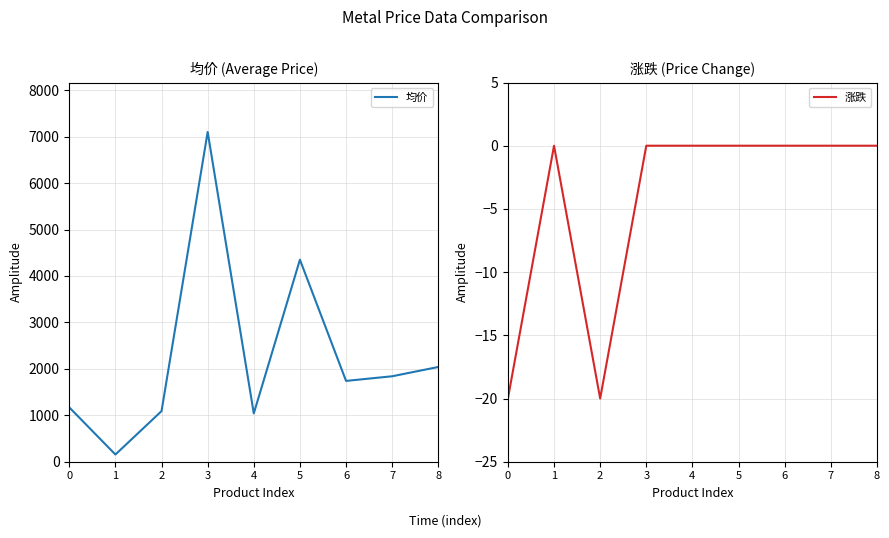

What is the value of the 均价 point at the 8th from the left?

1840